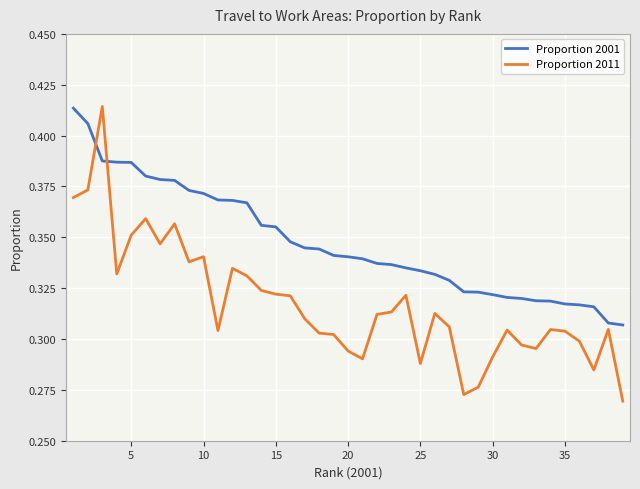

After their last crossing, which series has the higher values: Proportion 2011 or Proportion 2001?

Proportion 2001